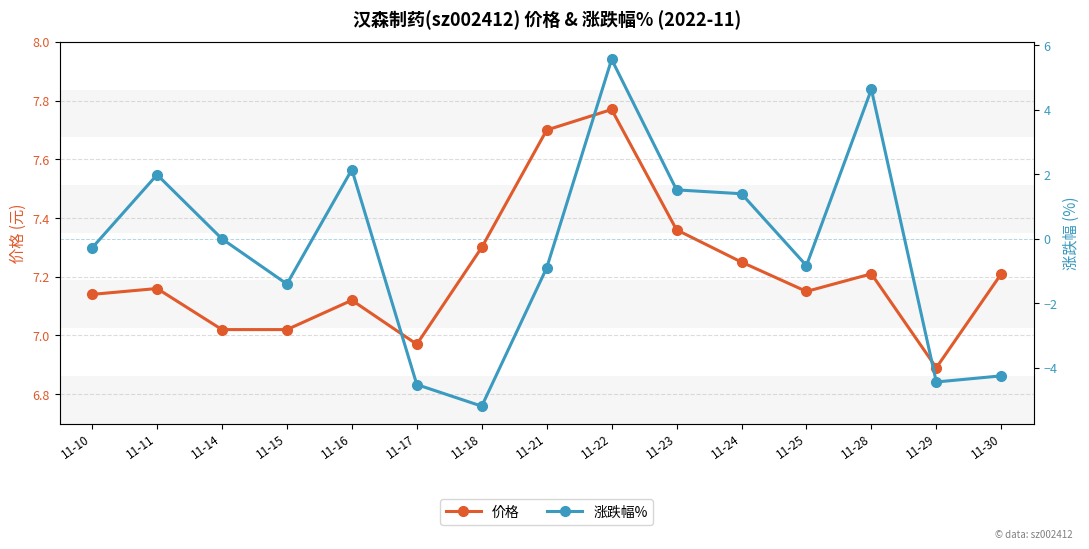

How many data points does each series have?

15